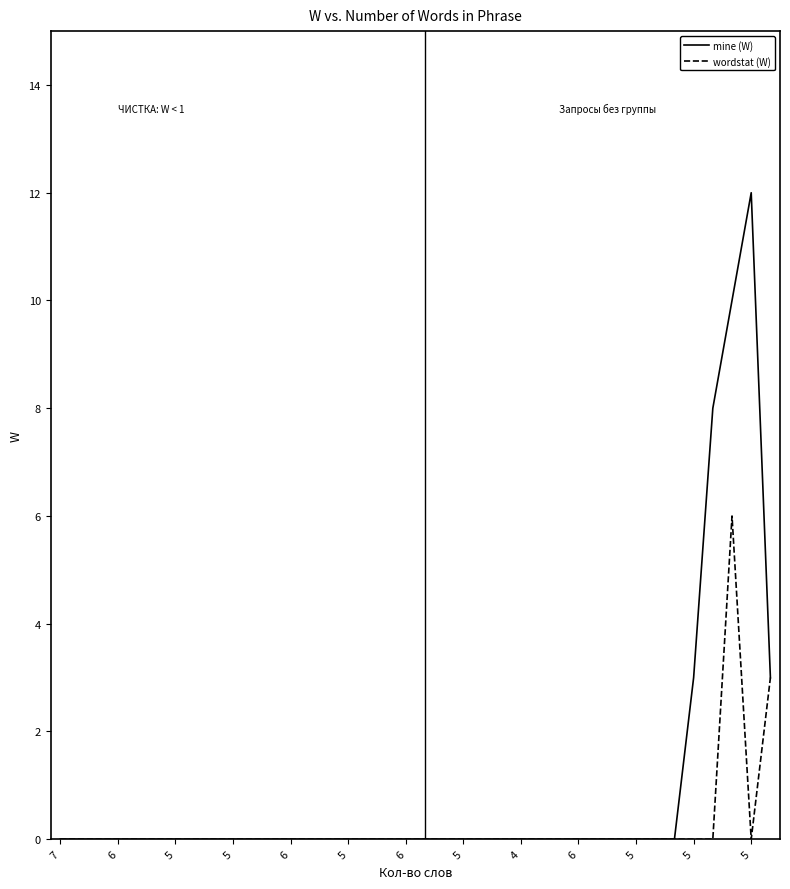

Which series has the largest total across all categories?

mine (W)